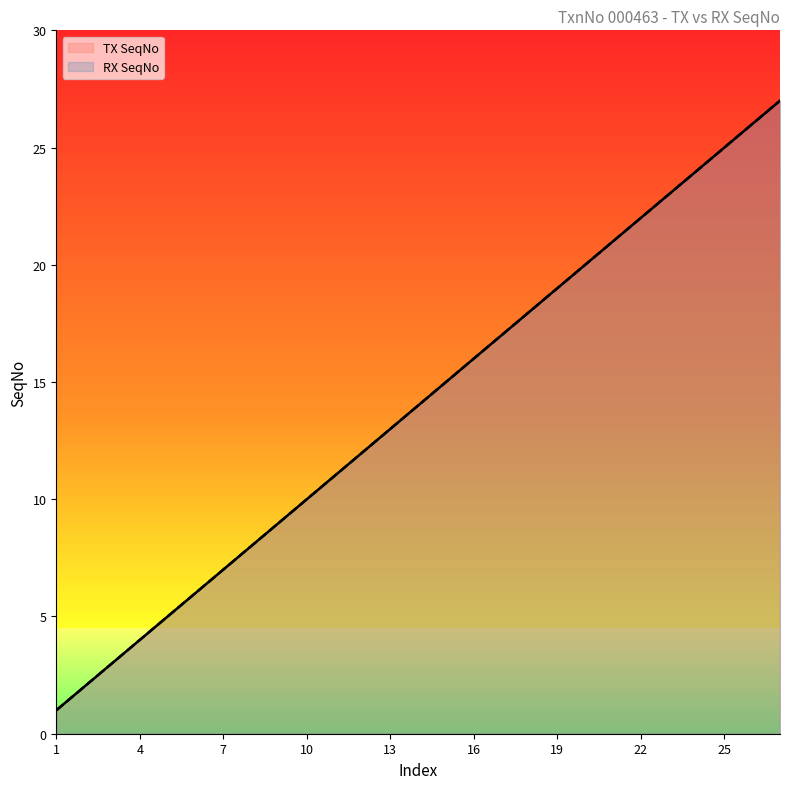

What is the difference between the maximum and minimum values in the RX SeqNo series?

26